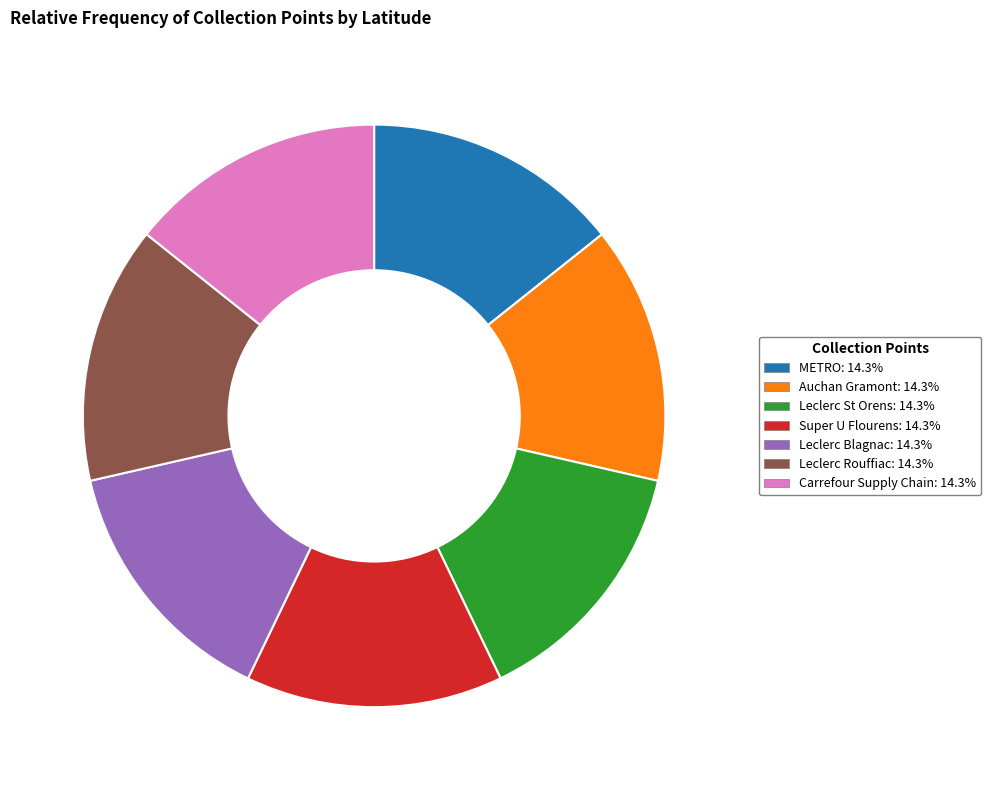

Does Auchan Gramont account for over 50% of the chart?

No